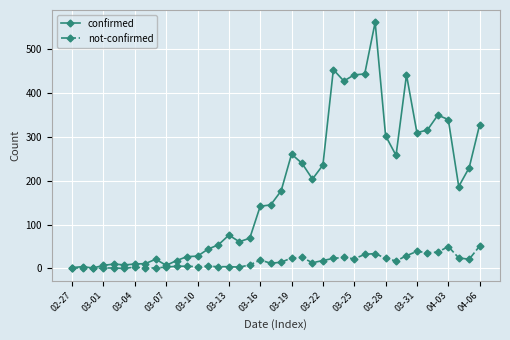

List the series in order of their peak value, highest first.

confirmed, not-confirmed